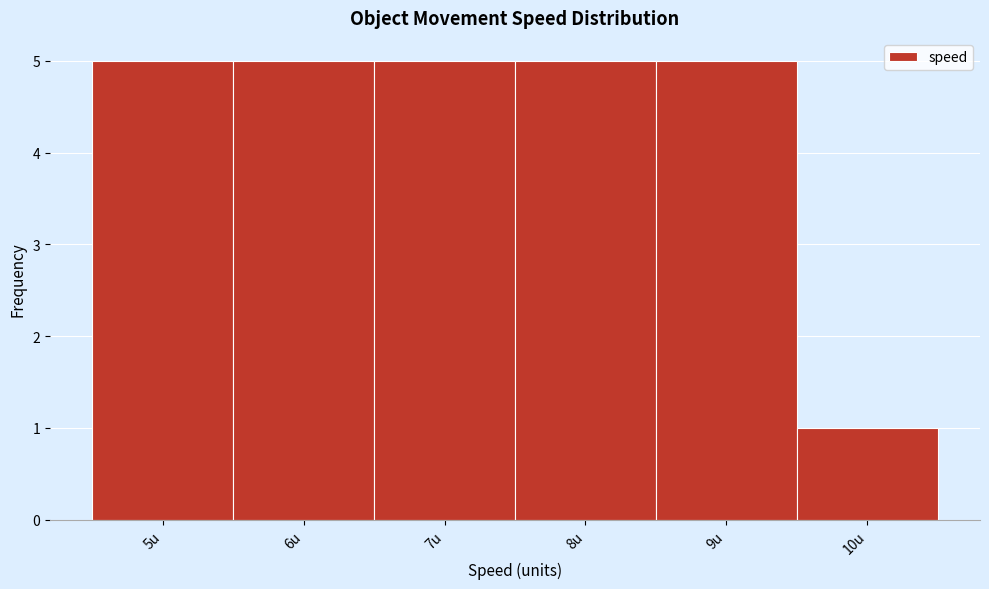

Reading left to right, transcribe this chart: for each bar, give the range it covers on the x-axis and its height. The values are not printed on the chart, so give them approximately, as read against the axis.

4.5 to 5.5: 5
5.5 to 6.5: 5
6.5 to 7.5: 5
7.5 to 8.5: 5
8.5 to 9.5: 5
9.5 to 10.5: 1